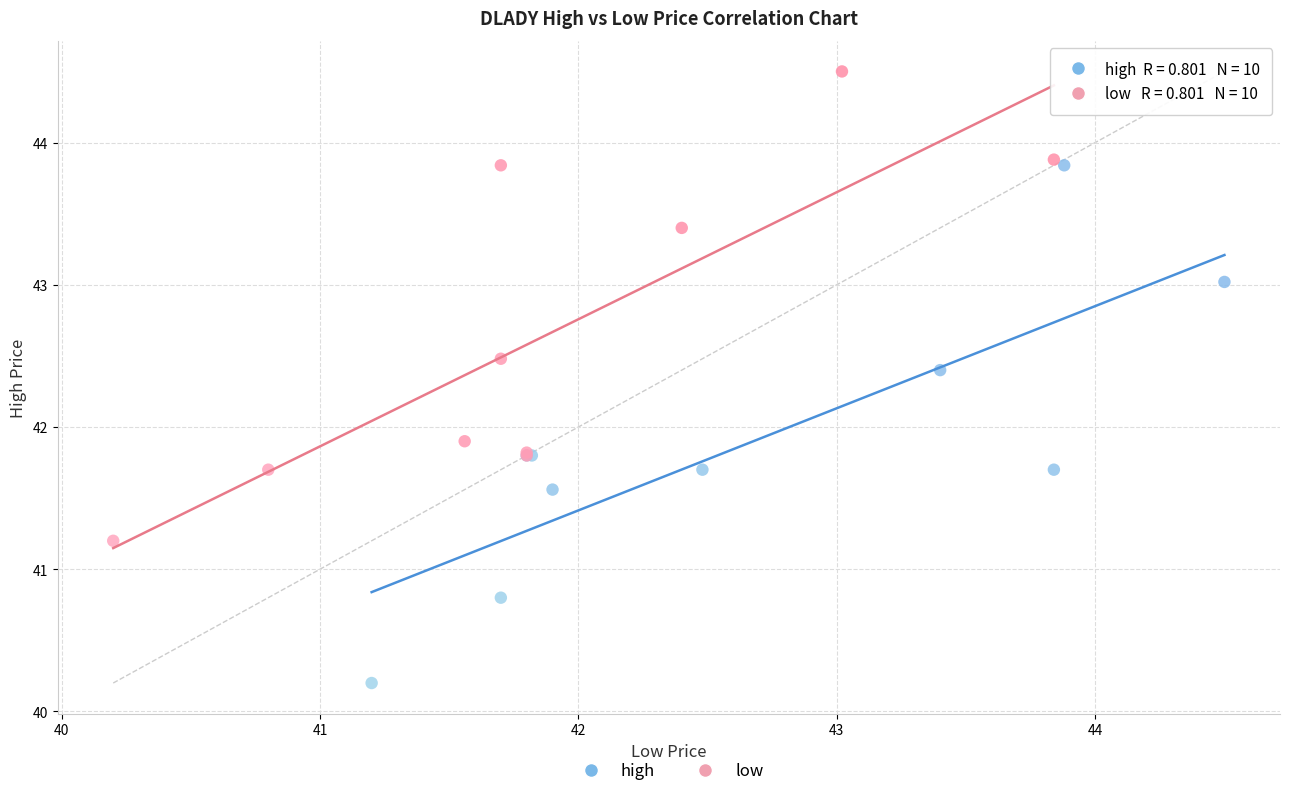

What are all the series names shown in the legend?

high, low